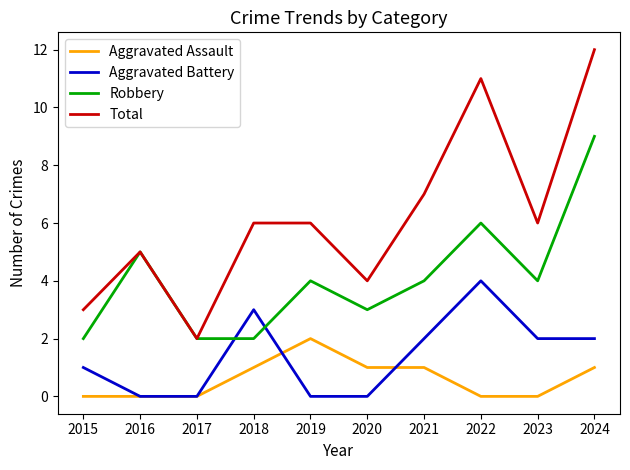

Which category has the highest value in the Robbery series?

2024